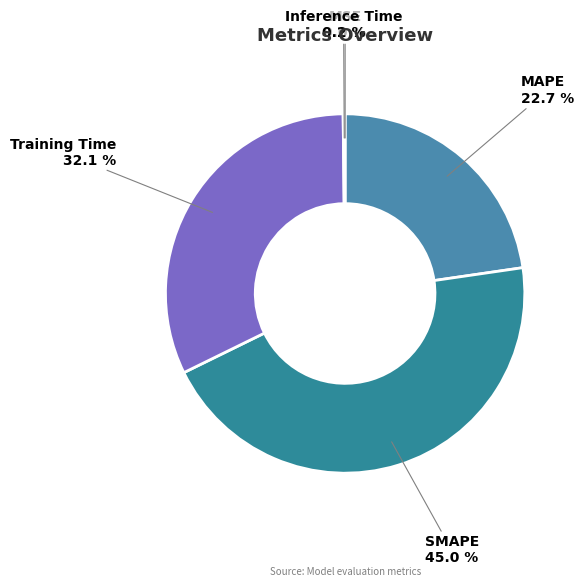

To the nearest percent, what portion does Training Time represent?

32%